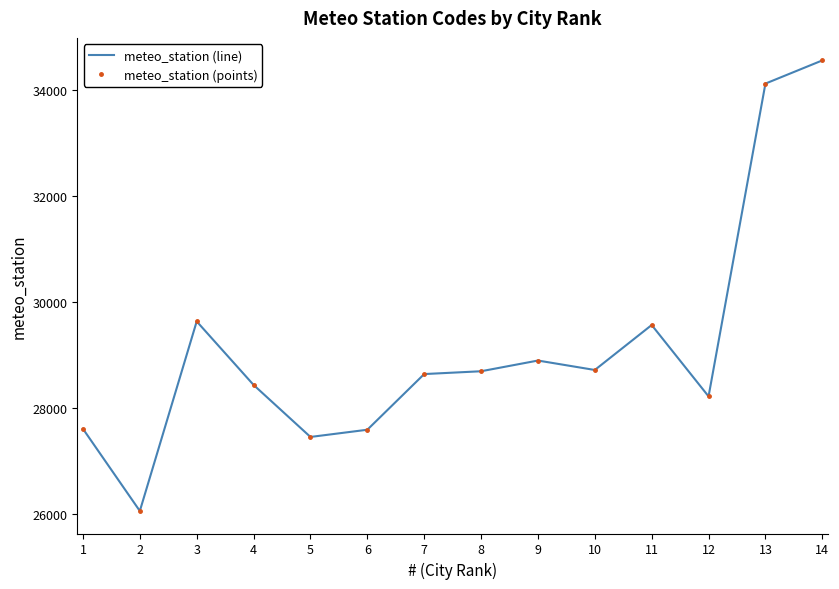

Where does the meteo_station (line) series first go above 28698?

3